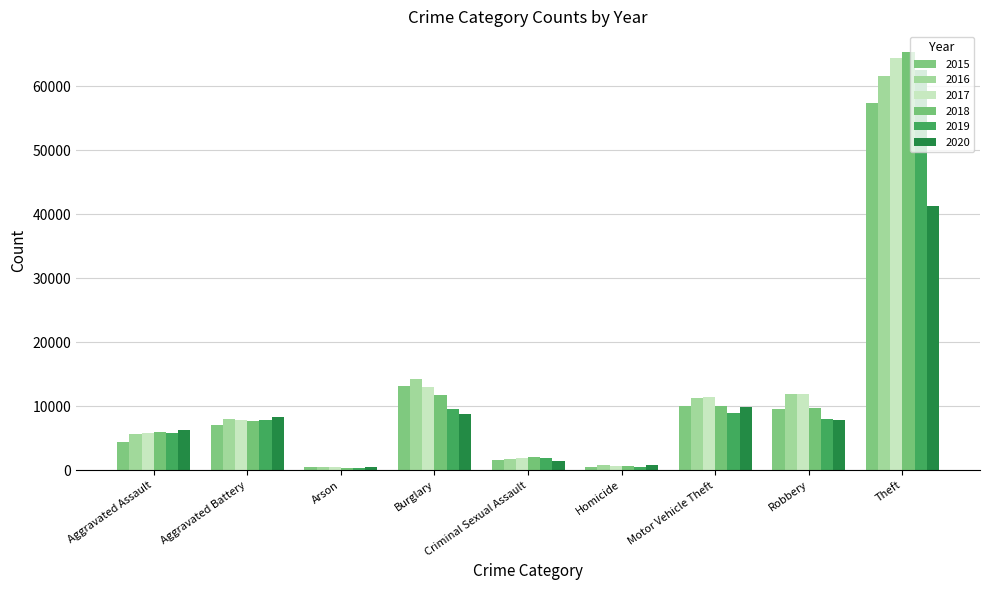

The value of 2016 at Burglary is 18890. True or false?

False